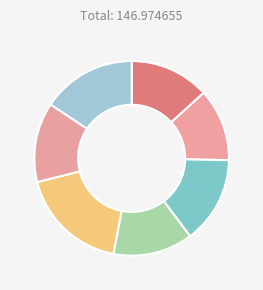

How many segments does this pie chart have?

7